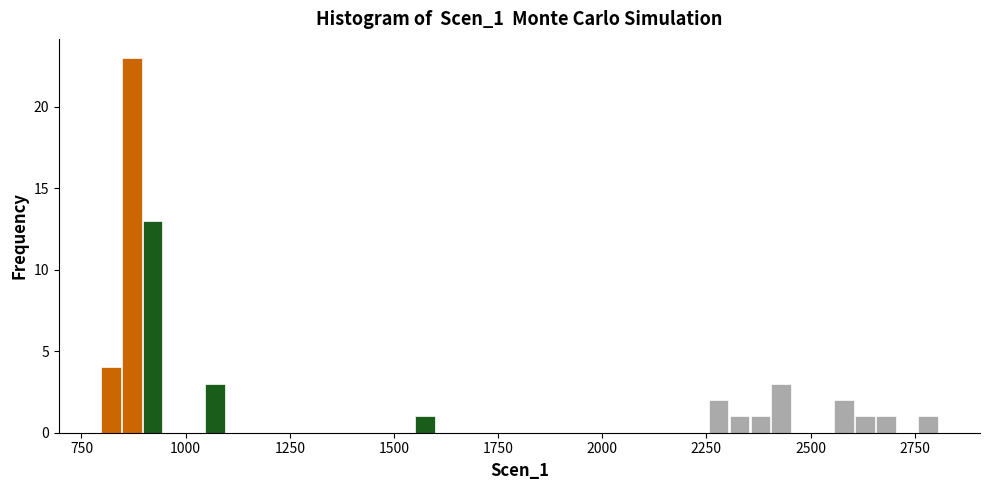

Around what value on the x-axis is the tallest bar? Give the approximate position of its centre, as read against the axis.

850